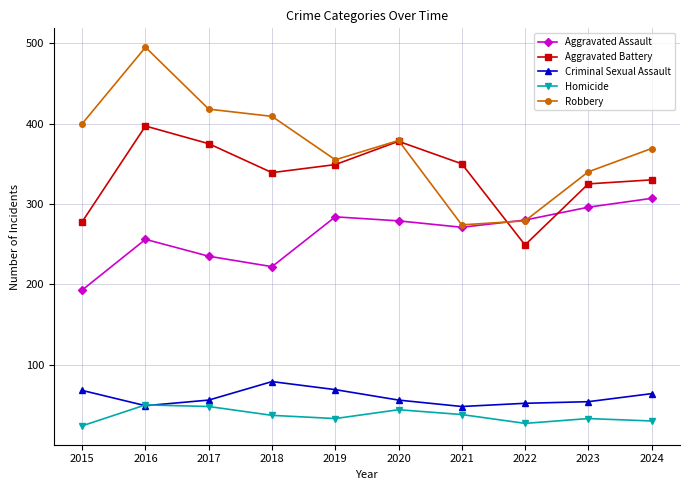

Is it true that Criminal Sexual Assault equals 56 at 2017?

True